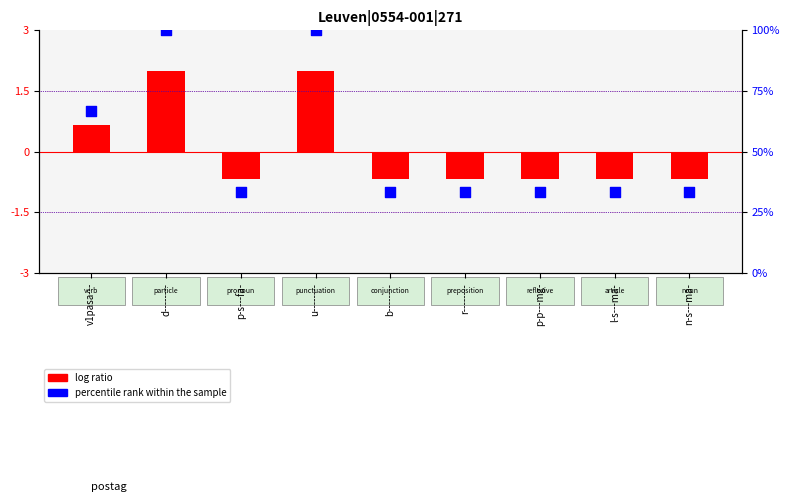

Between l-s---ma- and p-p---mg-, which is larger?

l-s---ma-